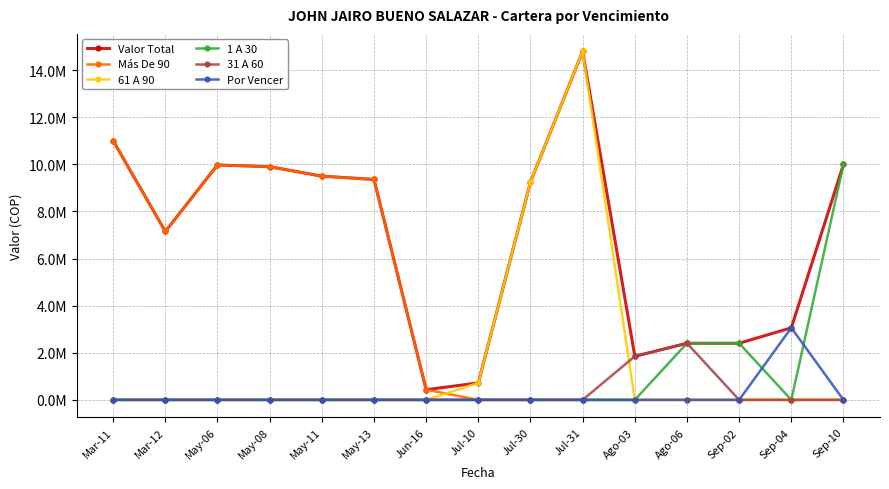

At which category does the chart reach its peak across all series?

Jul-31